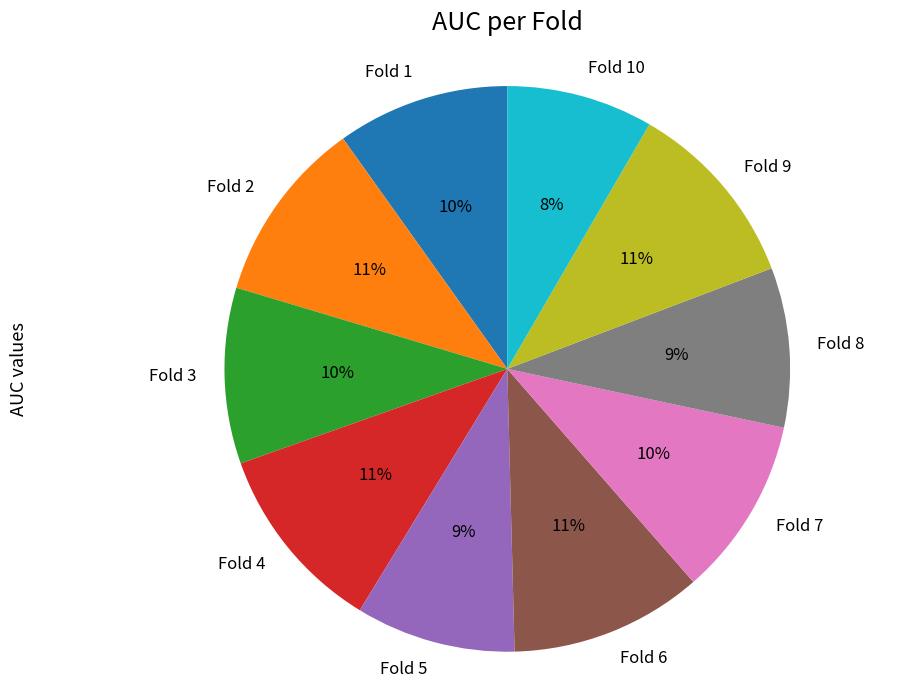

Is it true that Fold 6 is 3% of the pie?

False